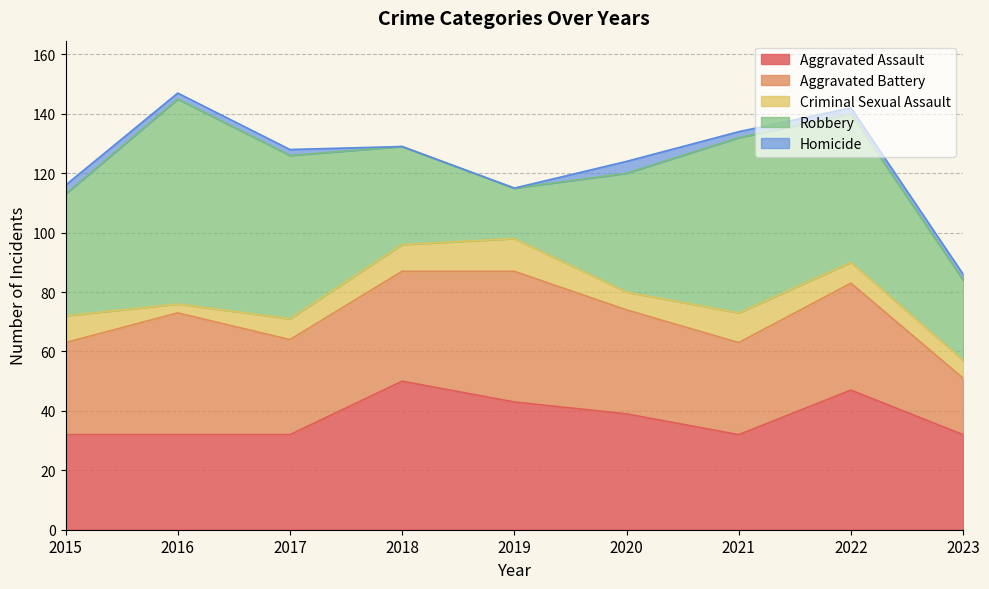

What is the spread (max minus min) of values at 2019?

44